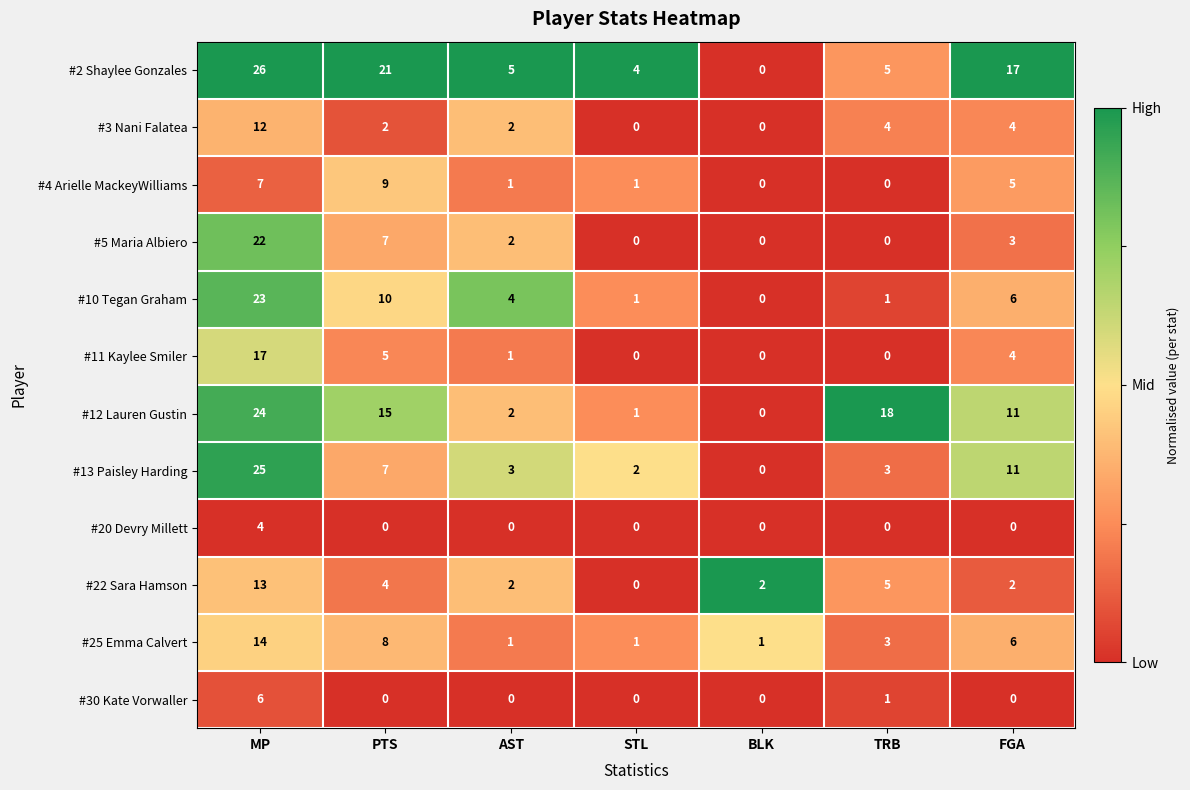

Which category has the highest value across all series?

MP